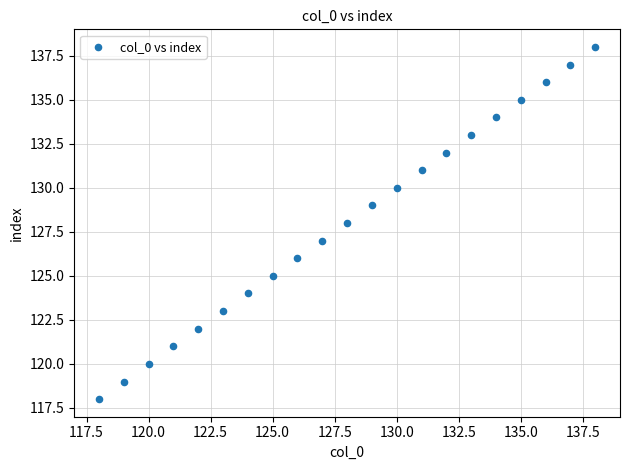

What is the range of X values (max minus min)?

20